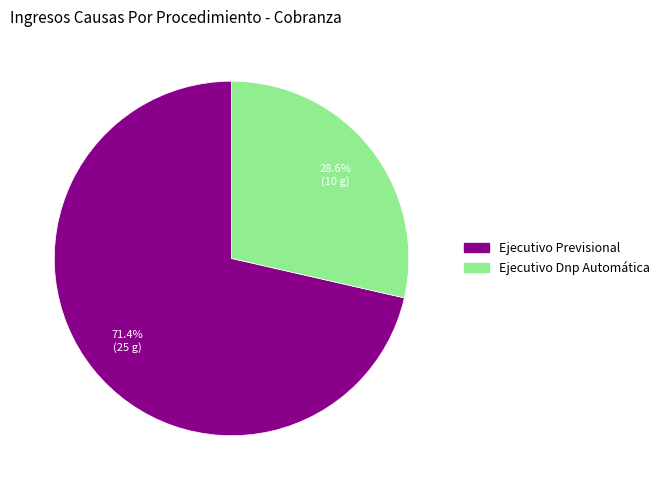

How many segments does this pie chart have?

2